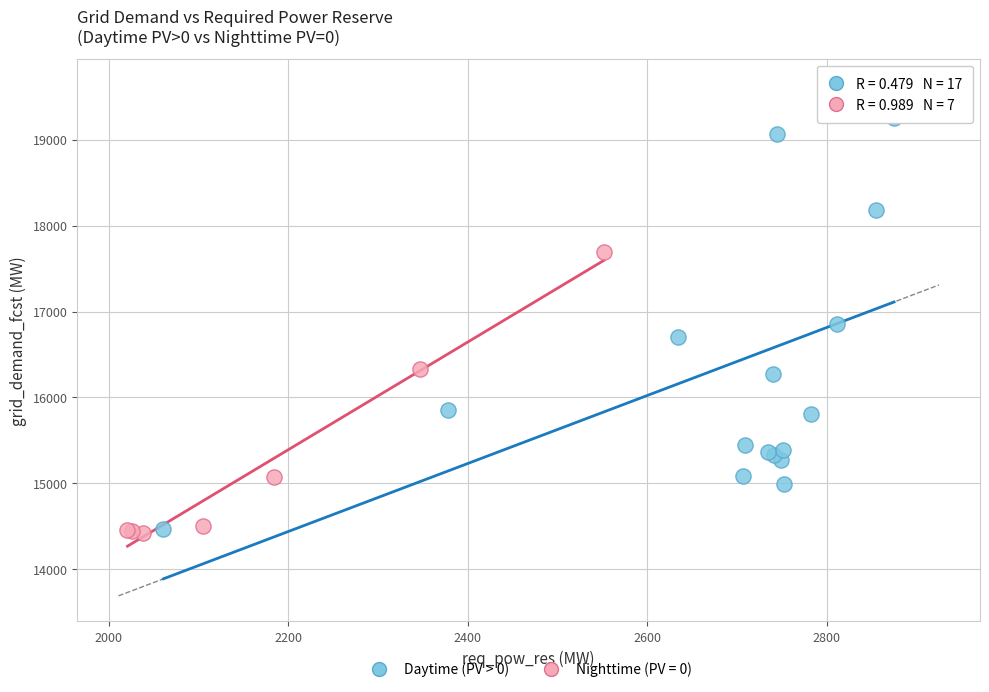

Which series has the widest spread of Y values?

Daytime (PV > 0)